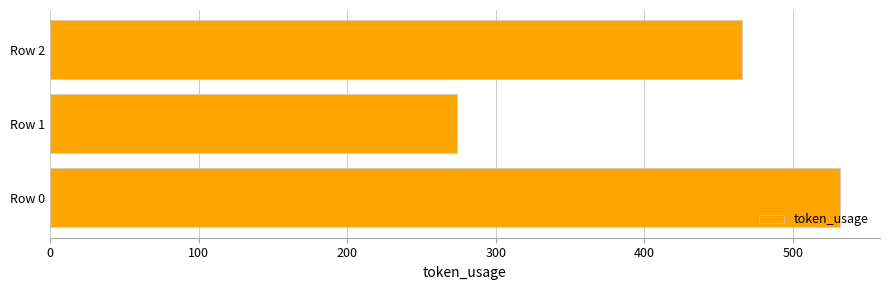

Count the number of data series in this chart.

1